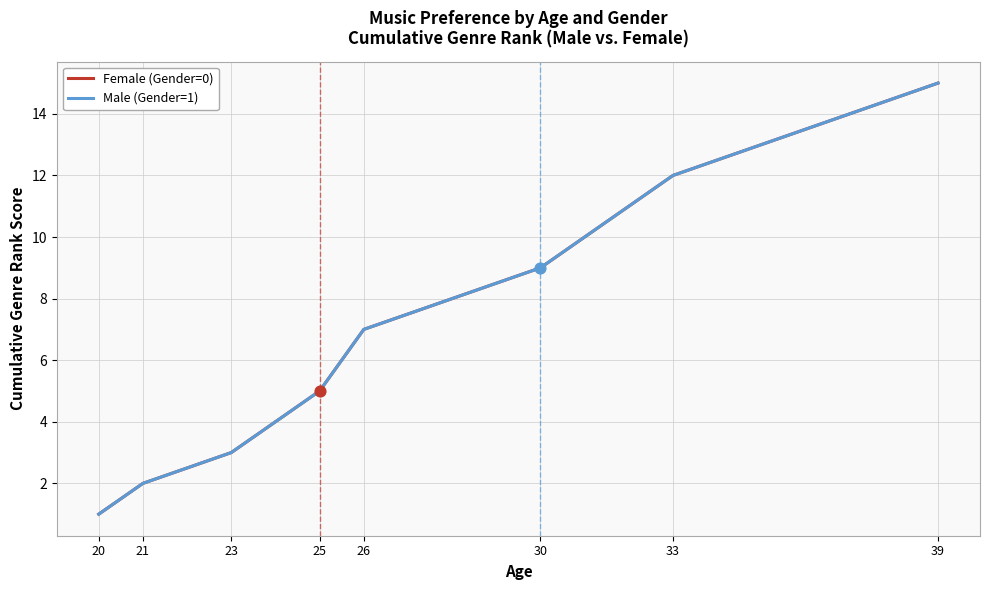

Which series has the largest total across all categories?

Female (Gender=0)